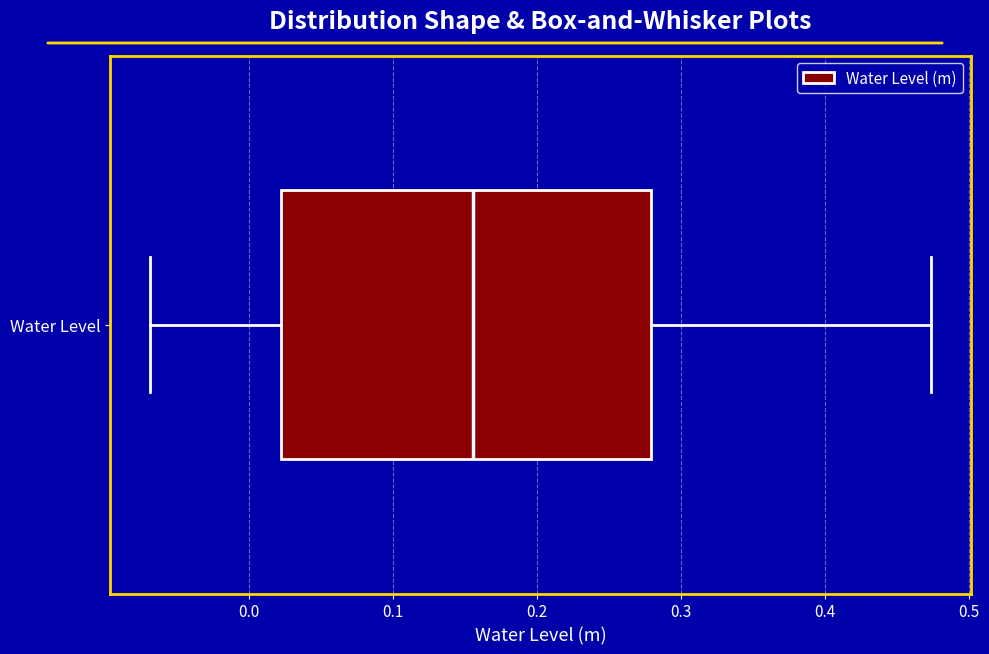

Transcribe this box plot: give where the median line is, the range the box spans, and where the two whiskers end, as read against the x-axis. The values are not printed on the chart, so give them approximately, as read against the axis.

median 0.16, box 0.02 to 0.28, whiskers -0.07 to 0.47